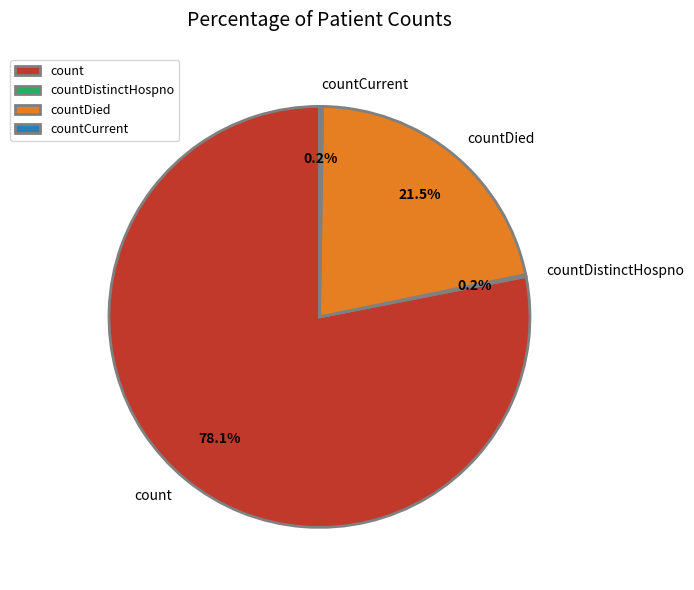

Combined, what portion of the pie is countDied and count?

99.6%